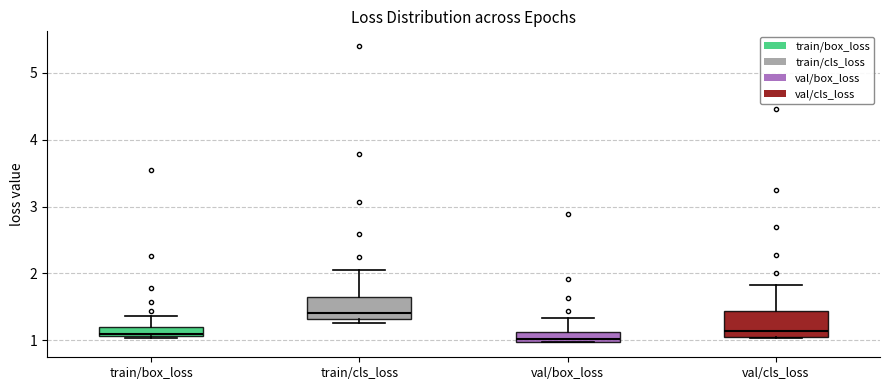

Where does the upper whisker of the box for train/box_loss end on the y-axis? The values are not printed on the chart, so give them approximately, as read against the axis.

1.4